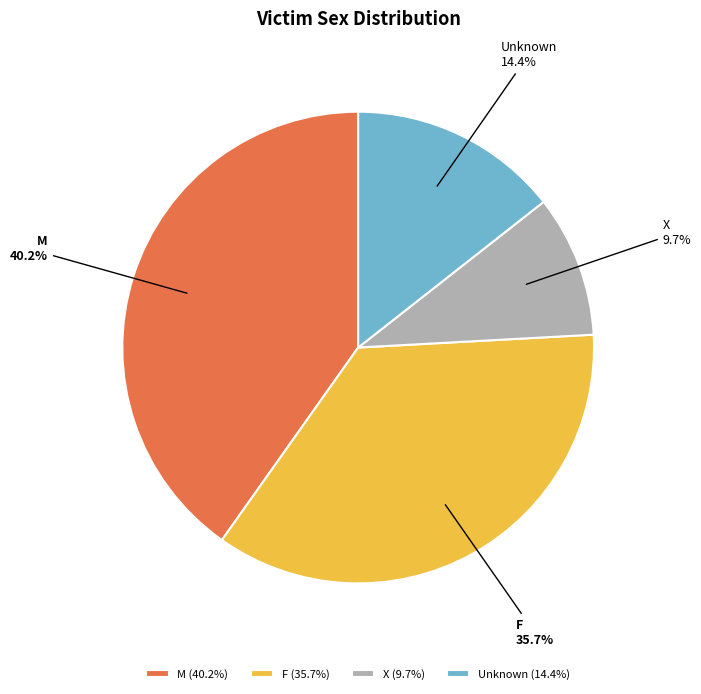

Is X the majority of the pie?

No